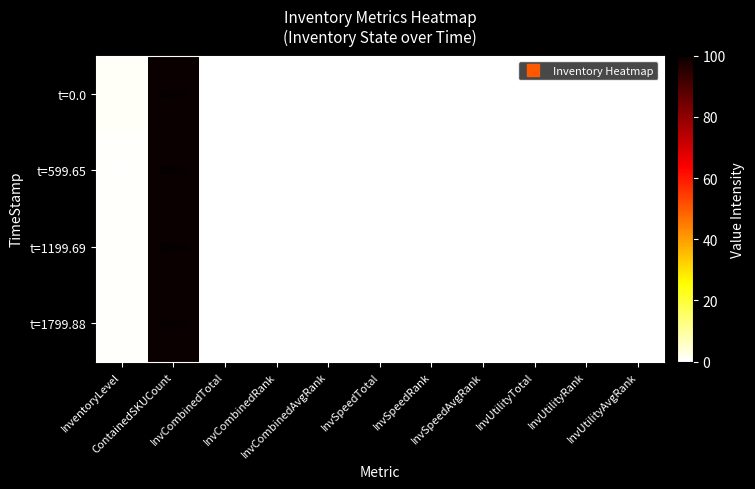

How many data points in t=0.0 are above 0?

2